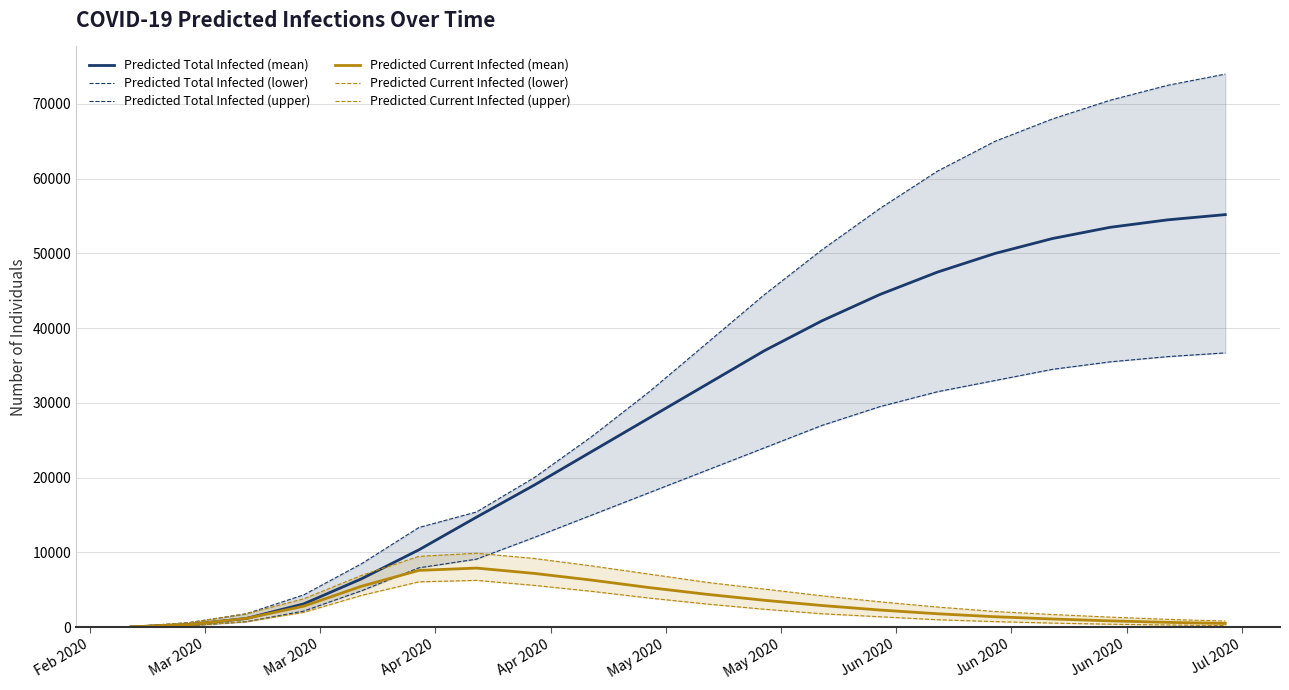

What is the sum of all Predicted Total Infected (mean) values?

574408